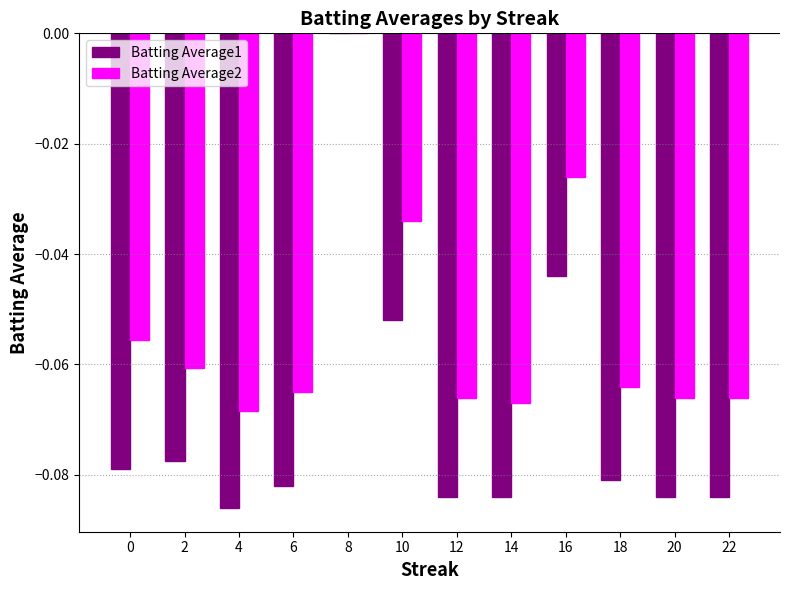

Which series has the largest total across all categories?

Batting Average2